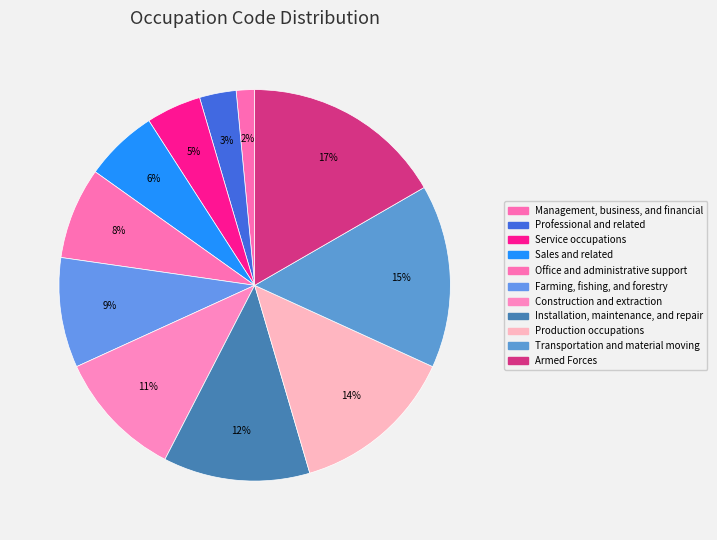

Combined, do Management, business, and financial and Farming, fishing, and forestry account for over 50%?

No